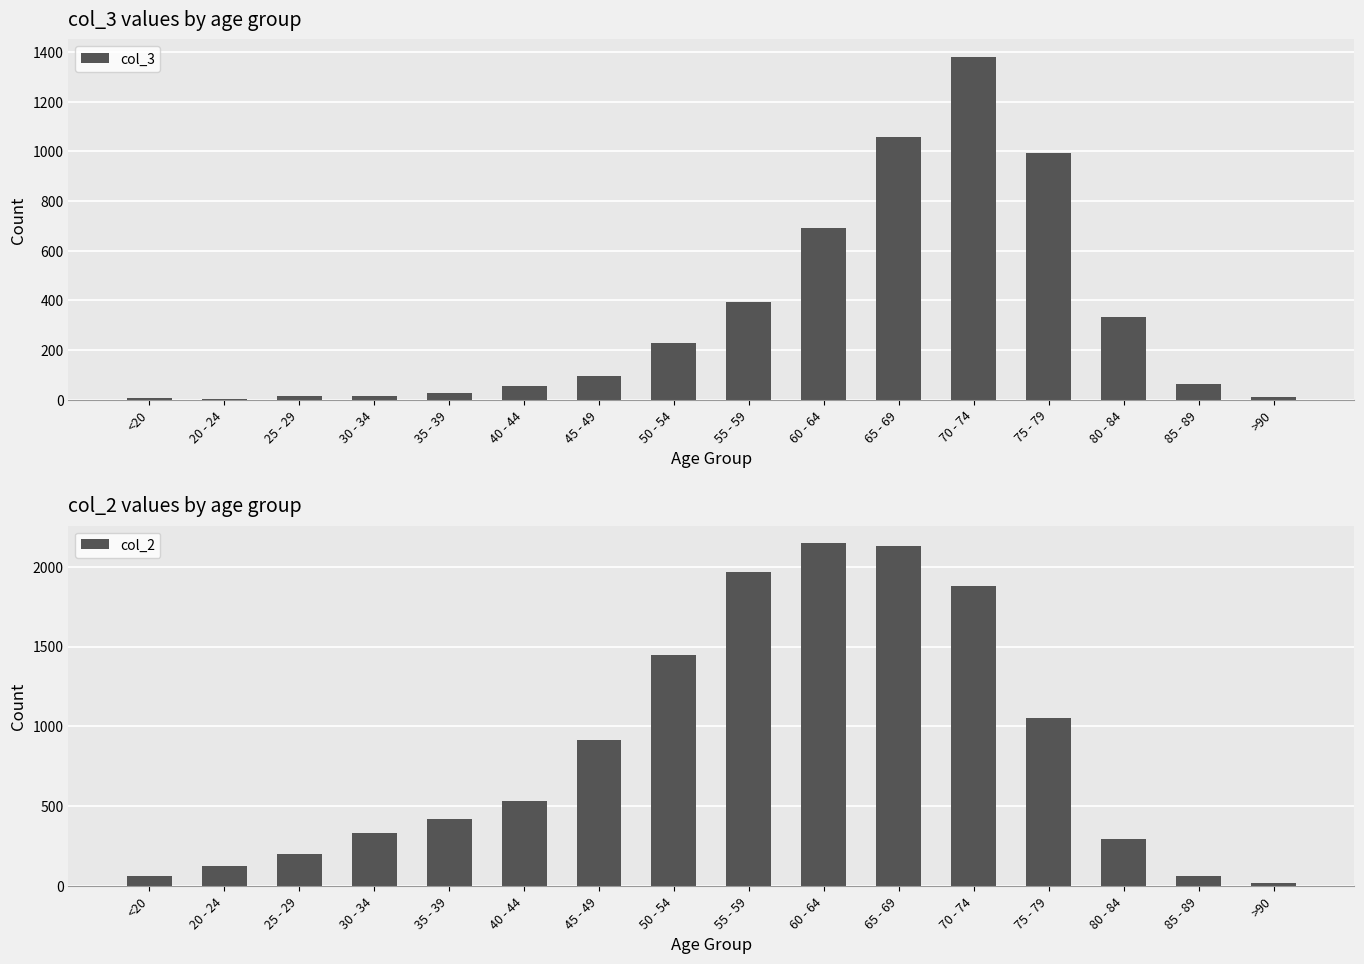

What is the label of the 14th bar from the right?

25 - 29